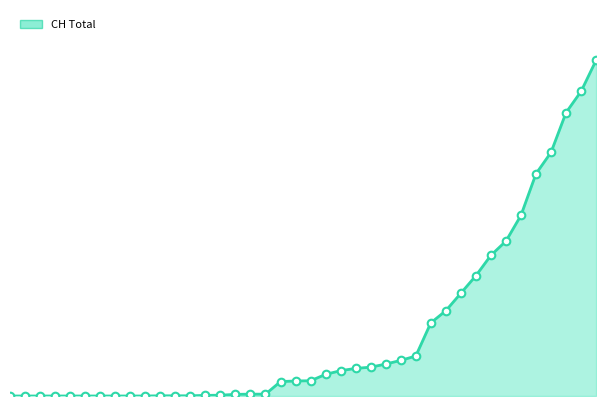

Does the chart have visible grid lines?

No